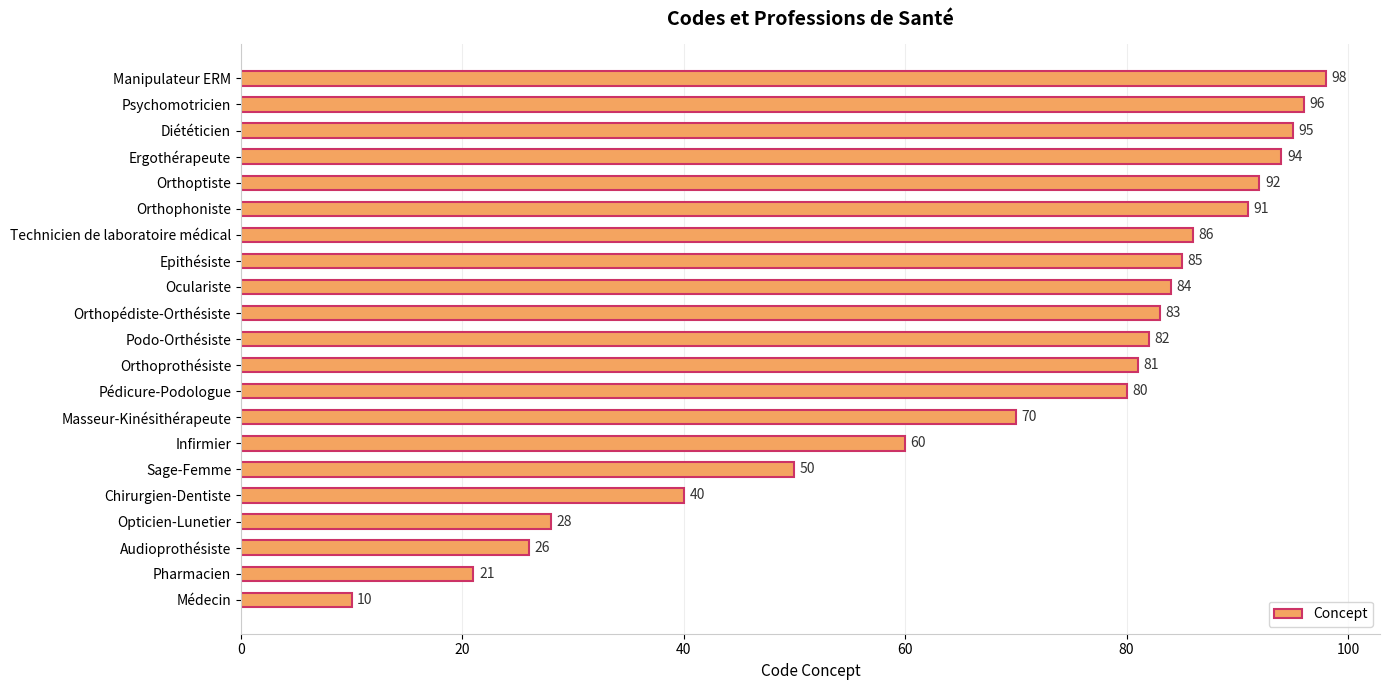

True or false: the data shows 26 at Audioprothésiste.

True